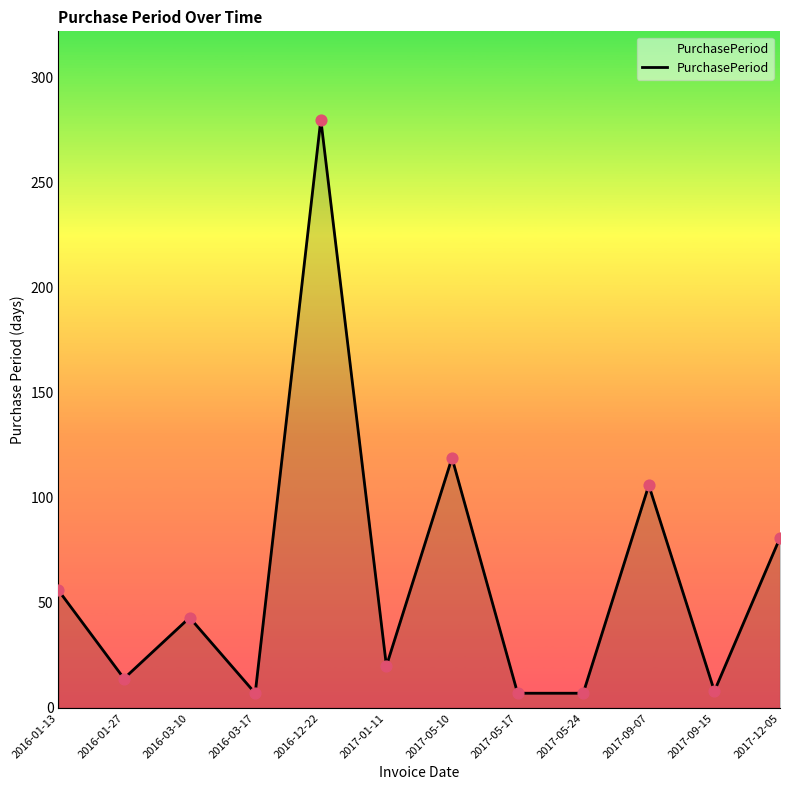

What is the ratio of the value at 2017-05-17 to the value at 2017-05-24?

1.0